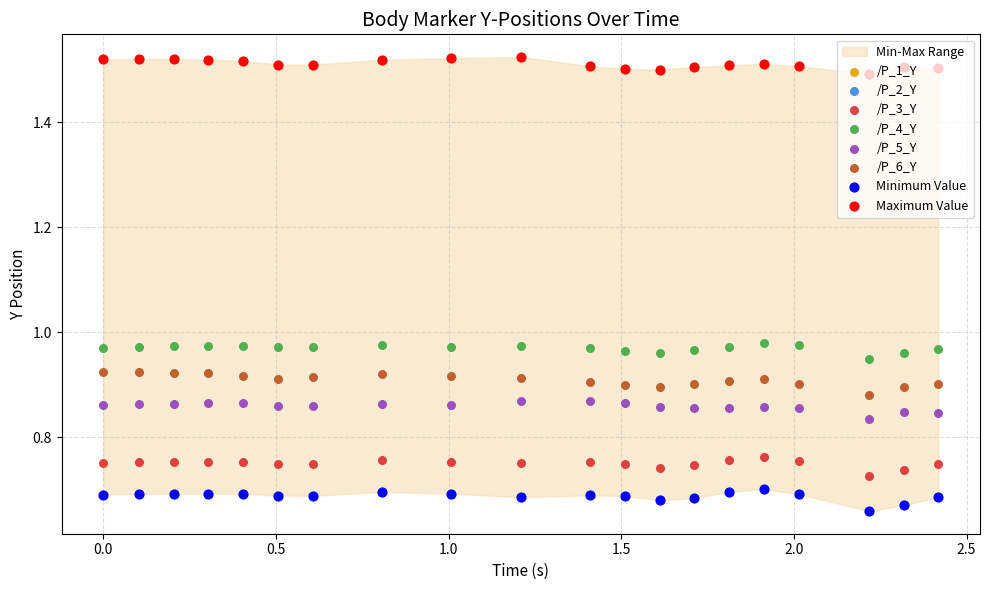

Which series reaches the maximum Y coordinate?

/P_1_Y